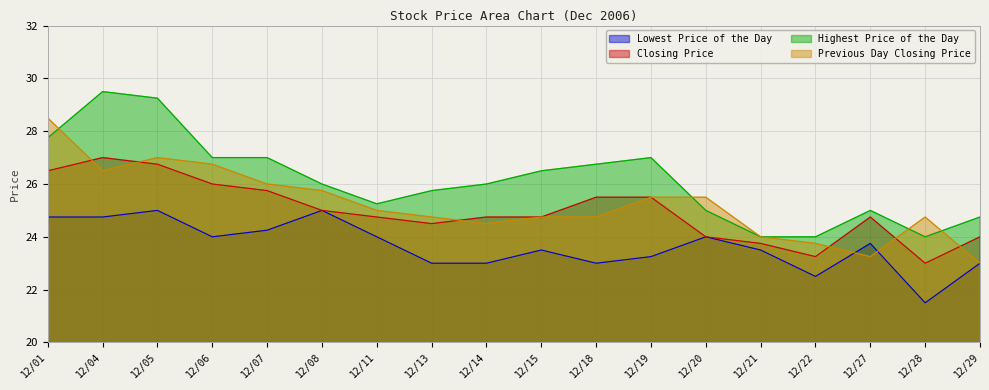

Which category has the highest value in the Closing Price series?

12/04